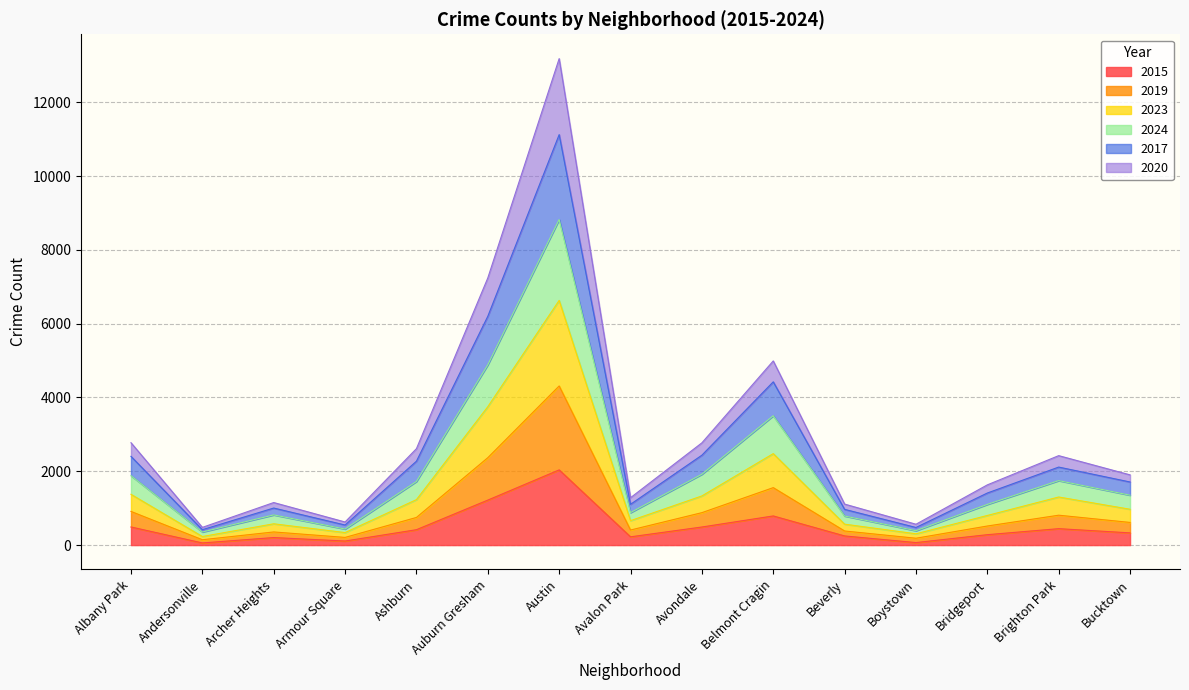

True or false: 2019 and 2015 intersect in this chart.

False